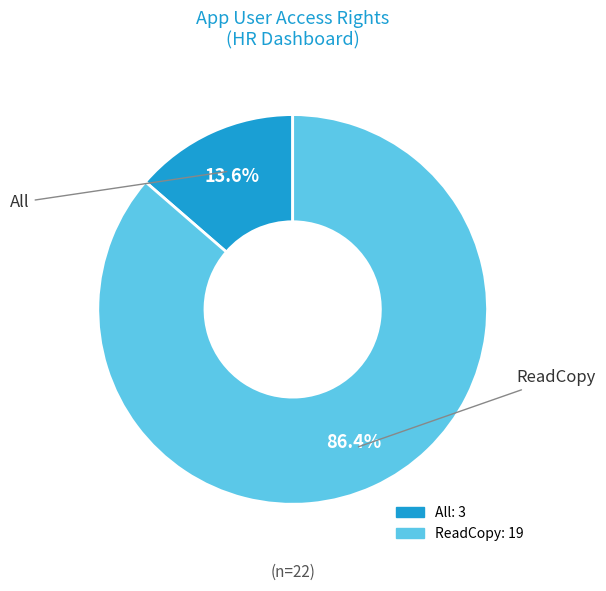

Which slice is the largest?

ReadCopy